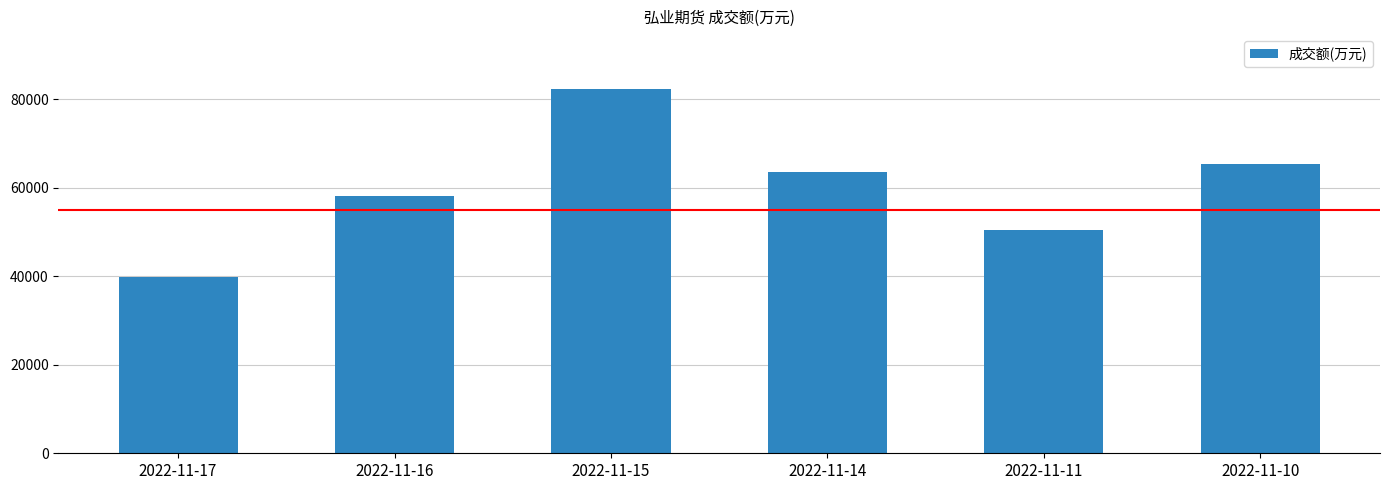

The value at 2022-11-17 is 12243. True or false?

False